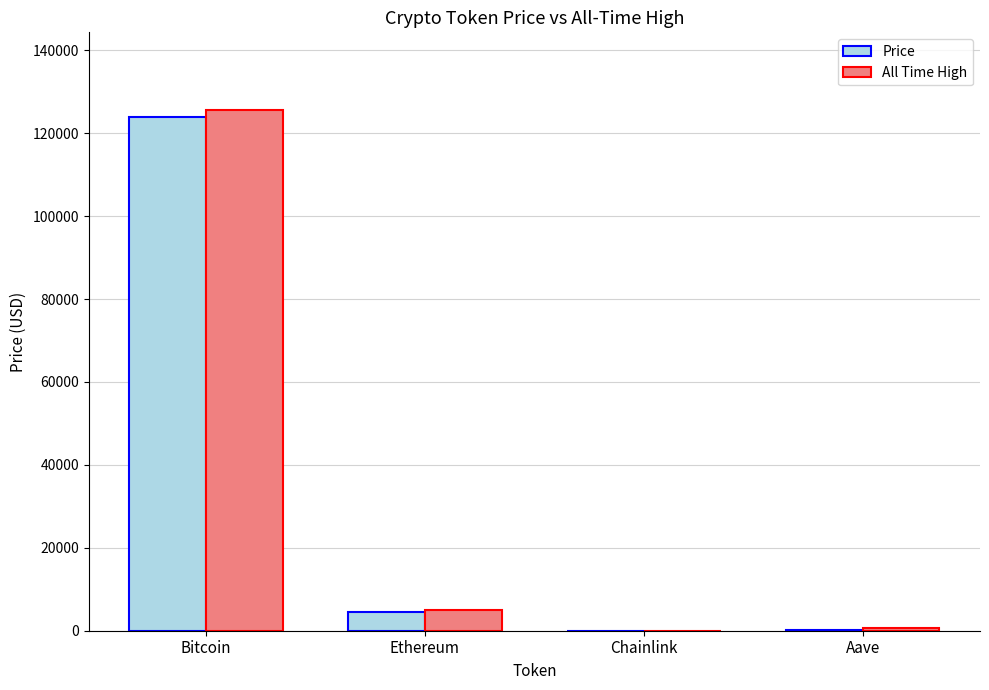

At which category does the chart reach its peak across all series?

Bitcoin